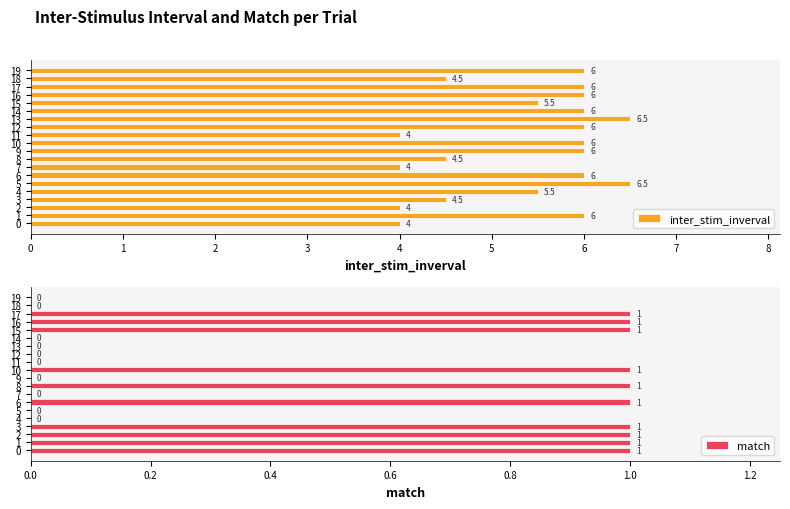

What is the total value across all series at 5?

6.5